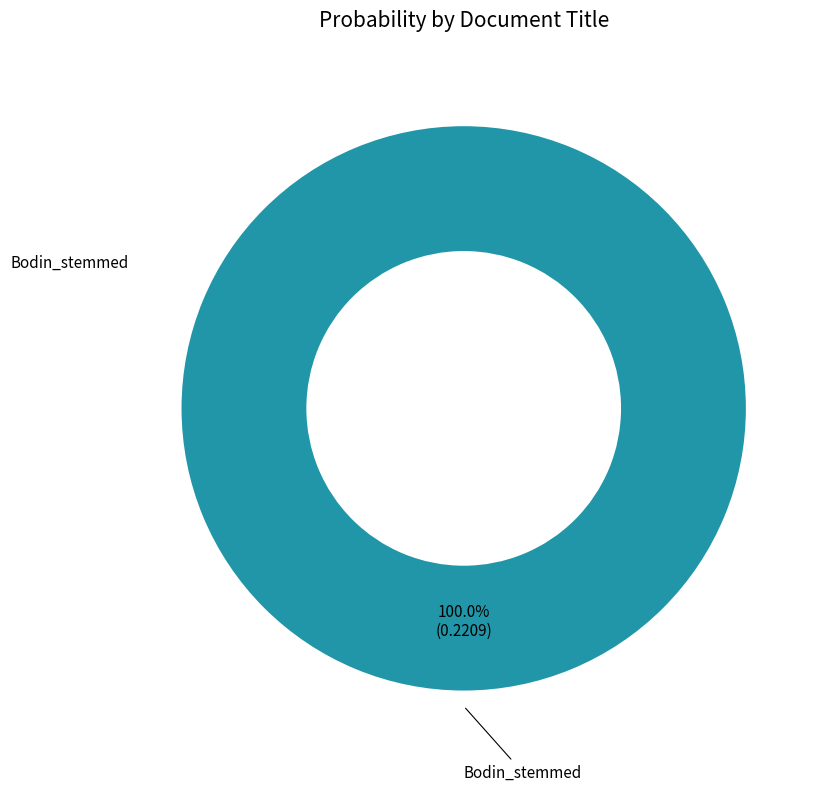

Is there a majority slice in this chart?

Yes